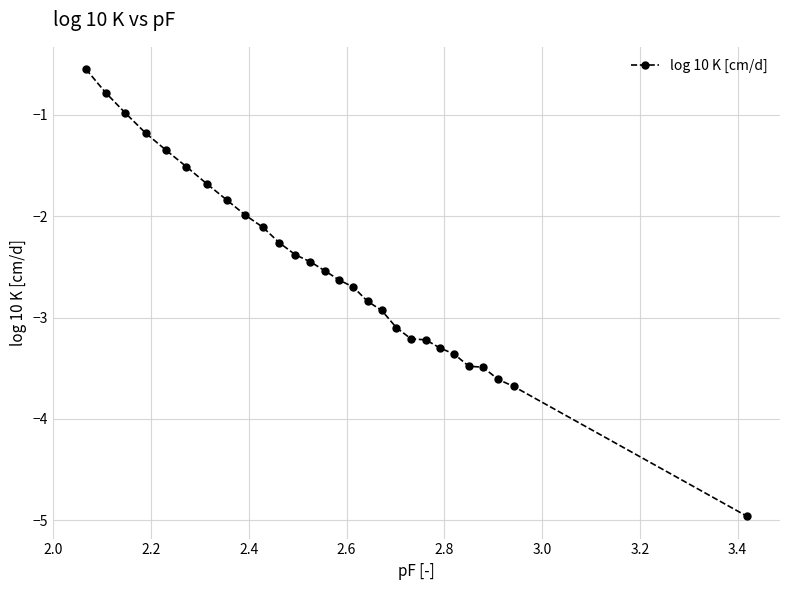

What is the value of the 26th point from the left?

-3.6